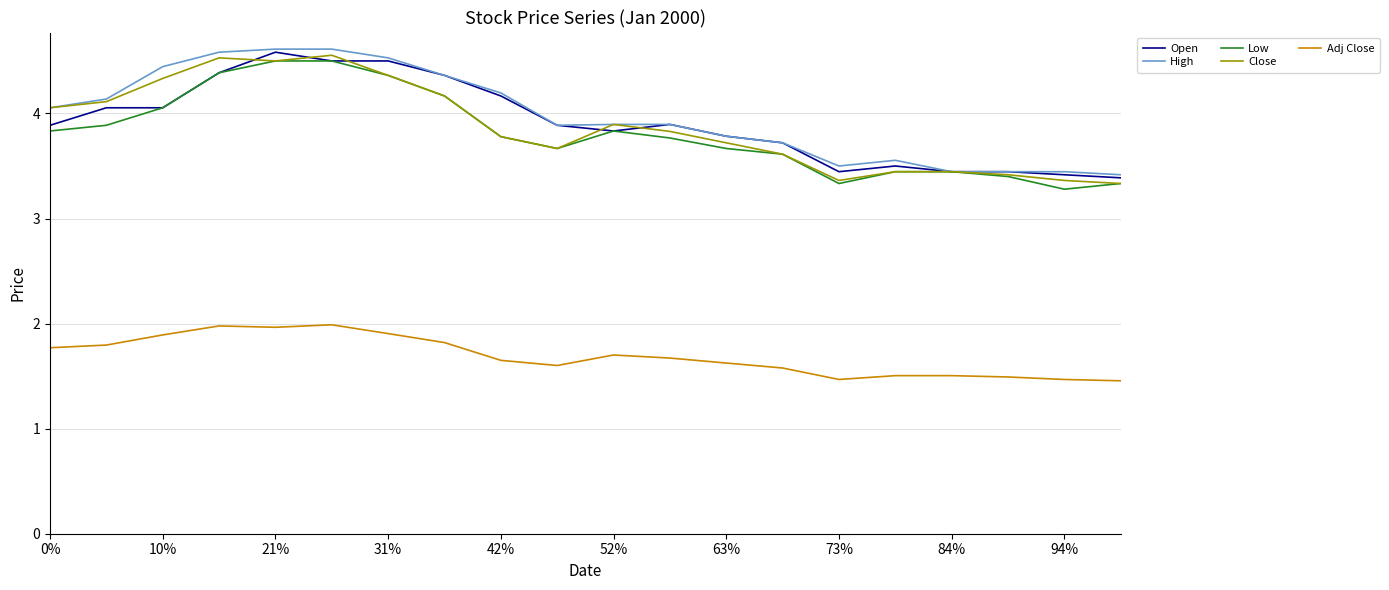

What is the maximum value shown in the chart?

4.6